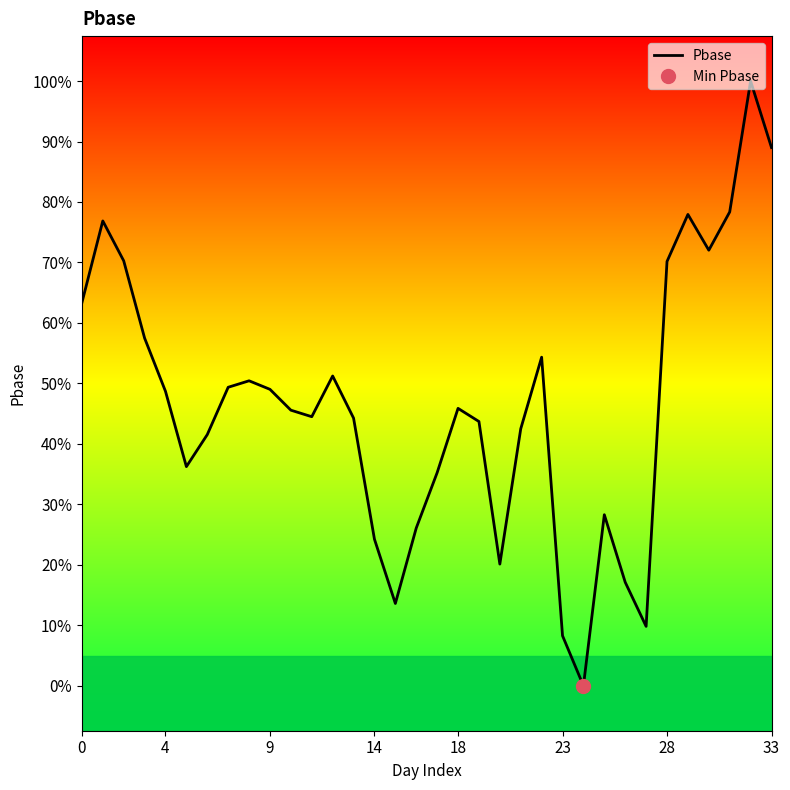

Reading left to right, what are all the values shown in this chart?

551.7	555.3	553.5	550.1	547.7	544.4	545.8	547.9	548.2	547.8	546.9	546.6	548.4	546.5	541.2	538.3	541.6	544.1	547.0	546.4	540.0	546.1	549.3	536.9	534.6	542.2	539.2	537.3	553.5	555.6	554.0	555.7	561.5	558.6